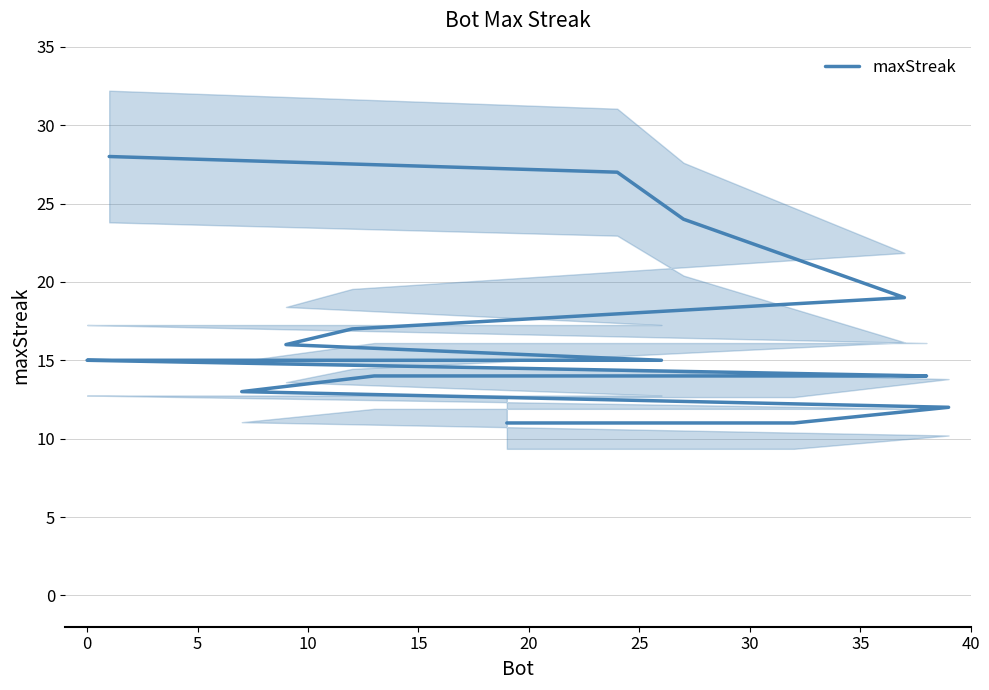

How many lines are shown in the chart?

1